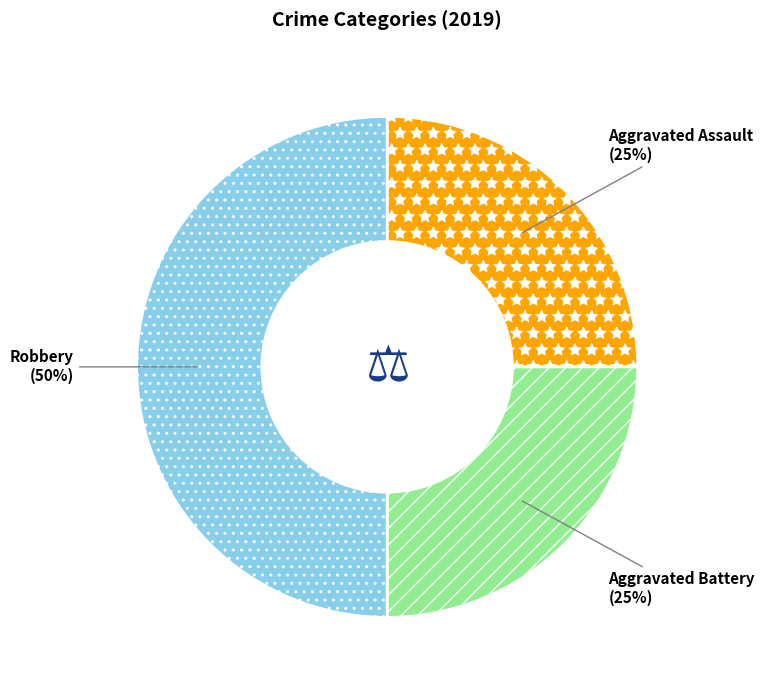

Does Aggravated Assault represent more than half of the total?

No